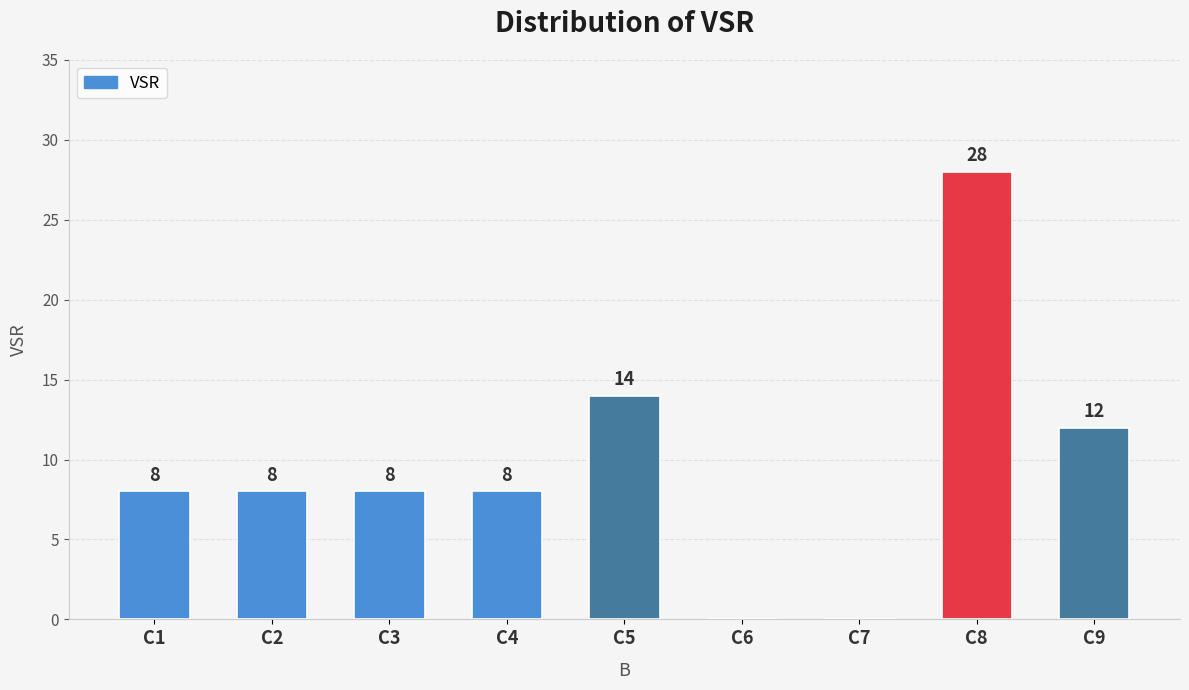

Approximately how many times larger is the value at C8 compared to C2?

3.5